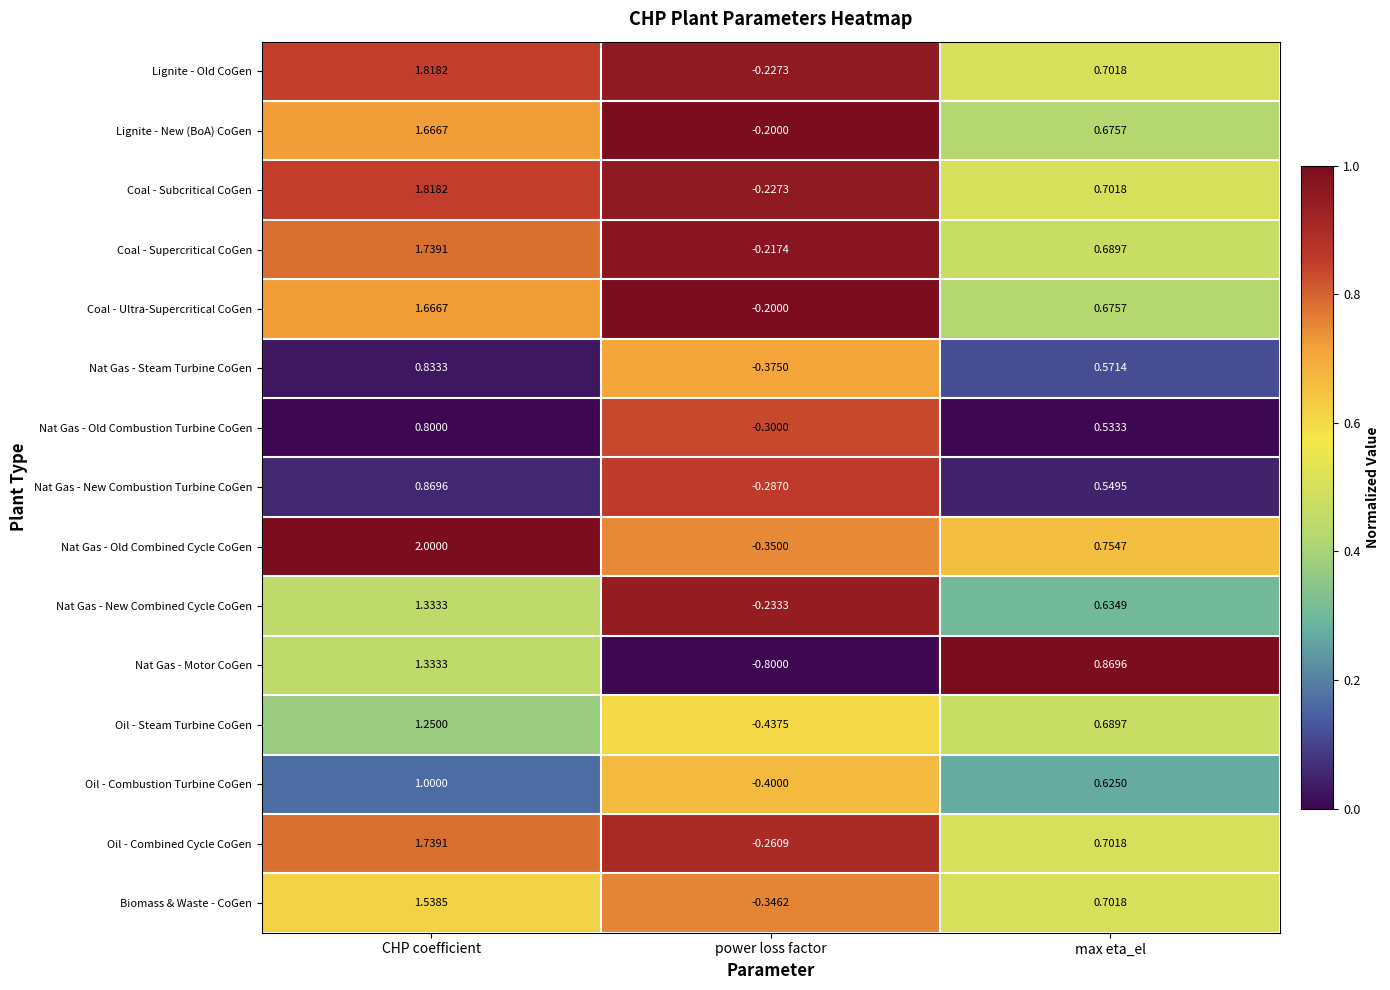

How many distinct data groups are displayed?

15